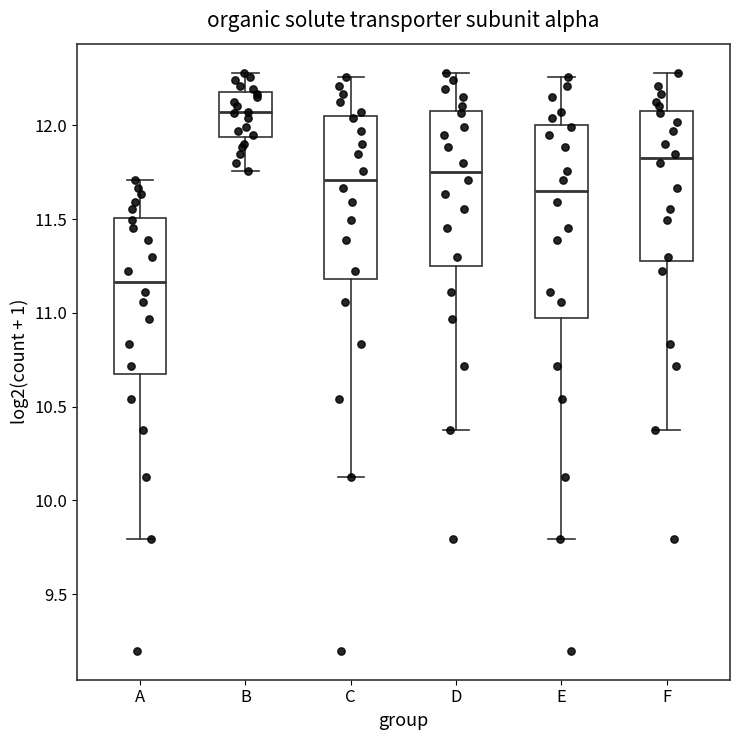

Where does the upper whisker of the box for D end on the y-axis? The values are not printed on the chart, so give them approximately, as read against the axis.

12.30